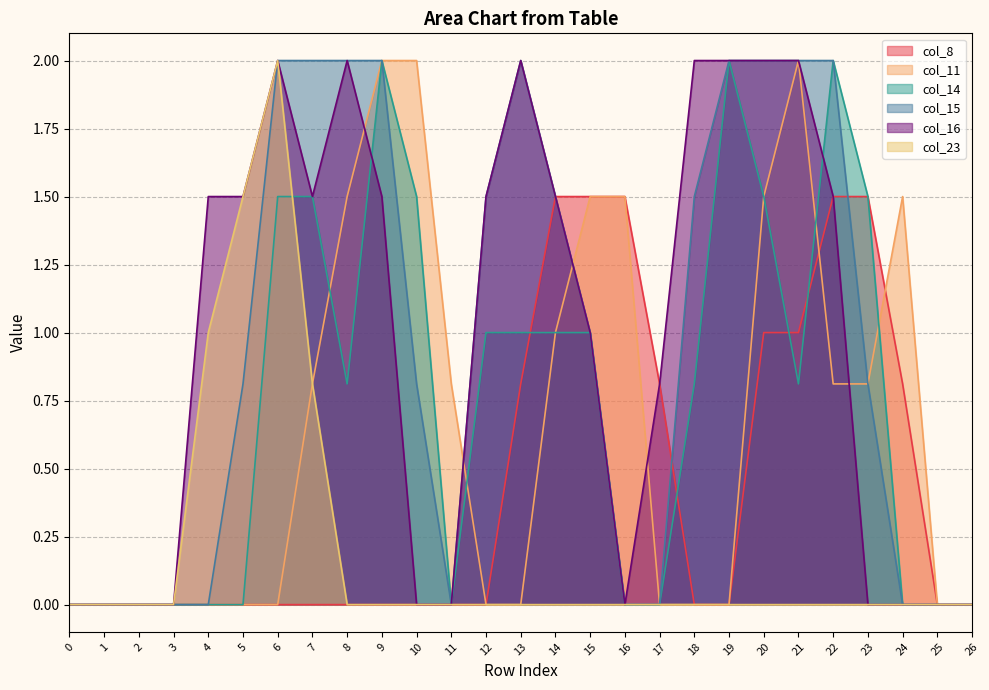

True or false: col_23 and col_16 cross at least once.

False